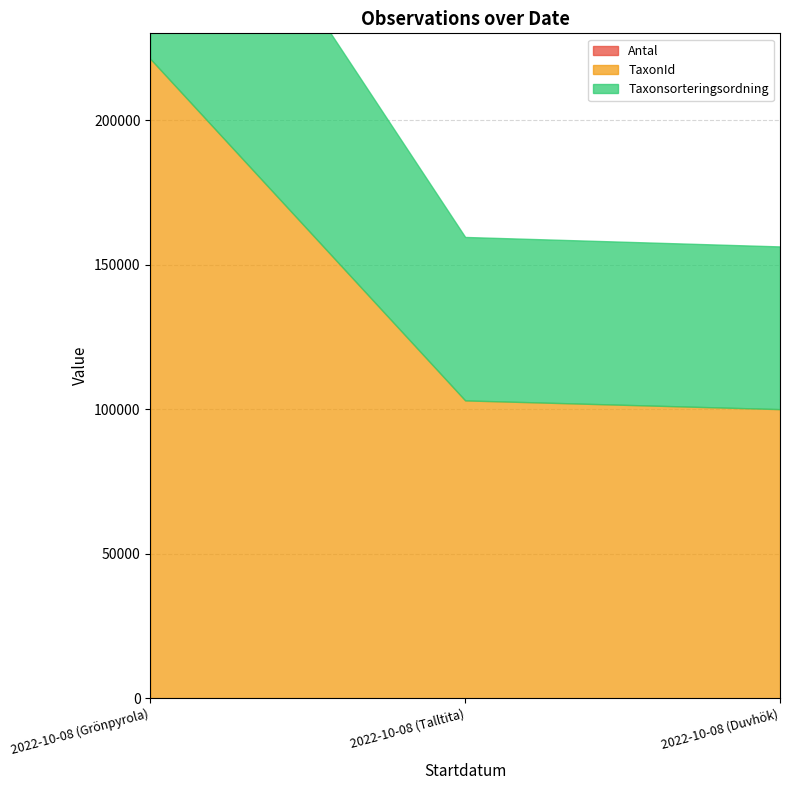

Reading left to right, what are all the values shown in this chart?

Antal: 2022-10-08 (Grönpyrola)=30	2022-10-08 (Talltita)=1	2022-10-08 (Duvhök)=1
TaxonId: 2022-10-08 (Grönpyrola)=221144	2022-10-08 (Talltita)=103021	2022-10-08 (Duvhök)=100001
Taxonsorteringsordning: 2022-10-08 (Grönpyrola)=103265	2022-10-08 (Talltita)=56540	2022-10-08 (Duvhök)=56286